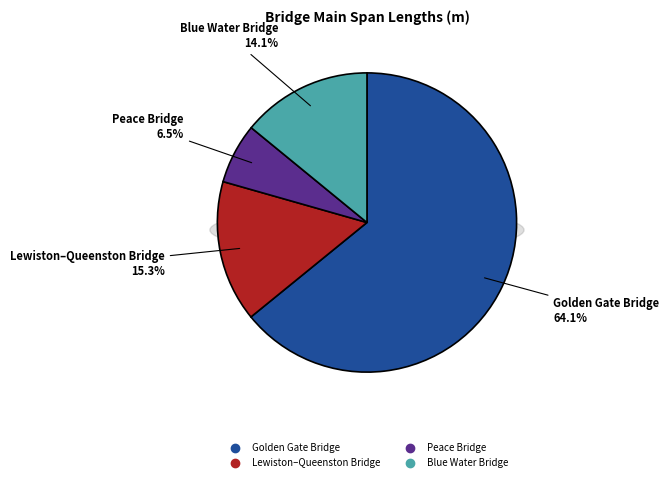

To the nearest percent, what portion does Blue Water Bridge represent?

14%